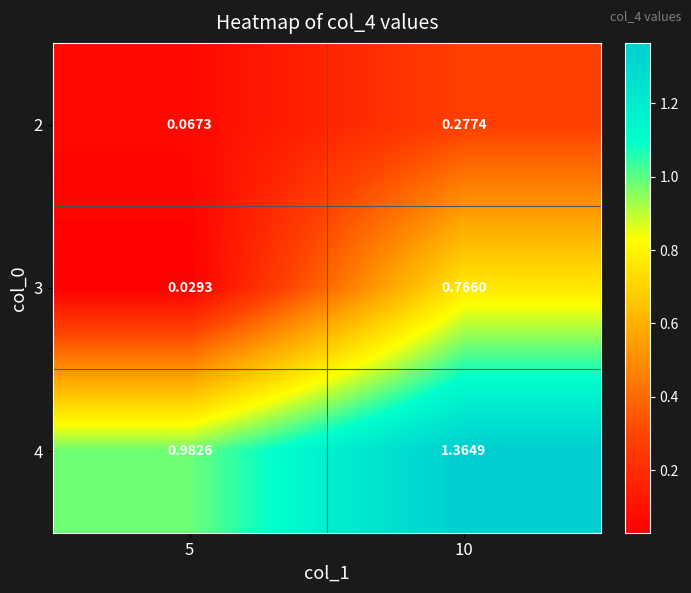

Is the value of 3 at 5 greater than the value of 4 at 10?

No